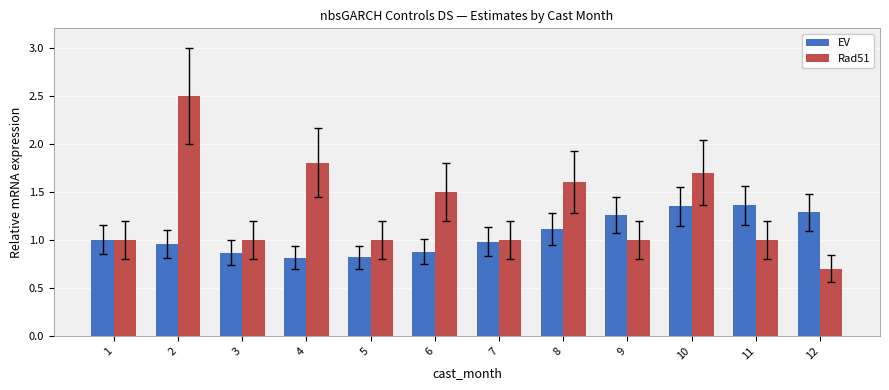

Is the value of EV at 6 greater than the value of Rad51 at 7?

No